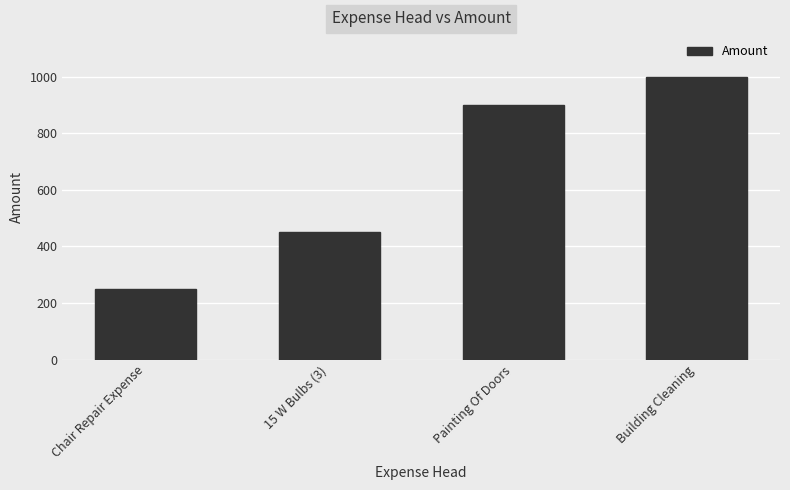

At which label is the value closest to 625?

15 W Bulbs (3)